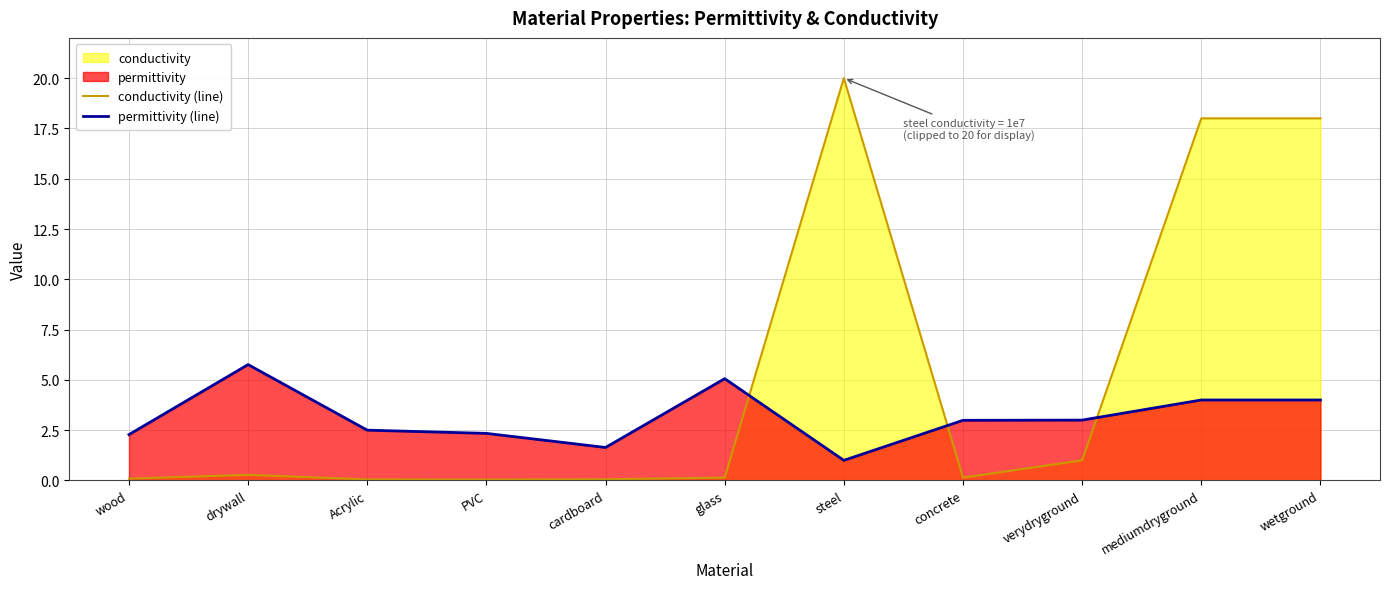

Which has a higher value, concrete or cardboard?

concrete